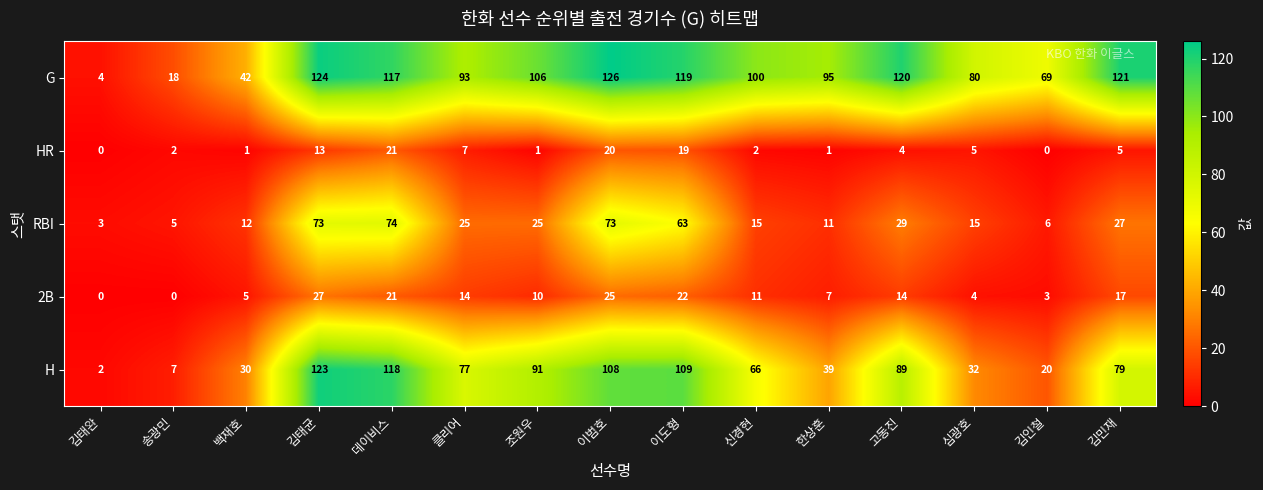

How many categories are shown in the chart?

15